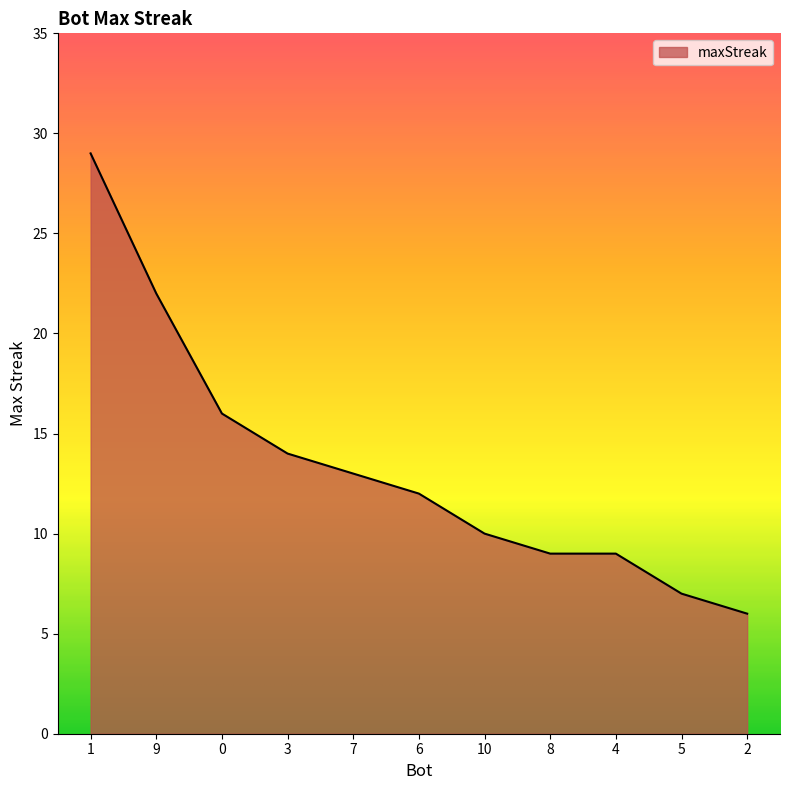

True or false: the data shows 29 at 1.

True